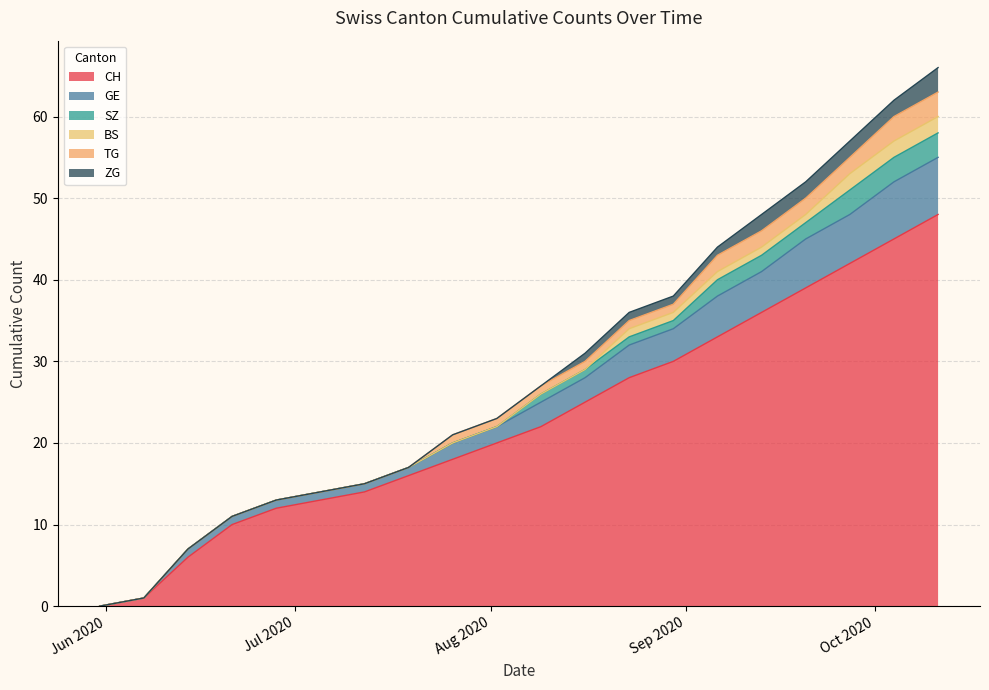

At which label is CH closest to 24?

2020-08-16